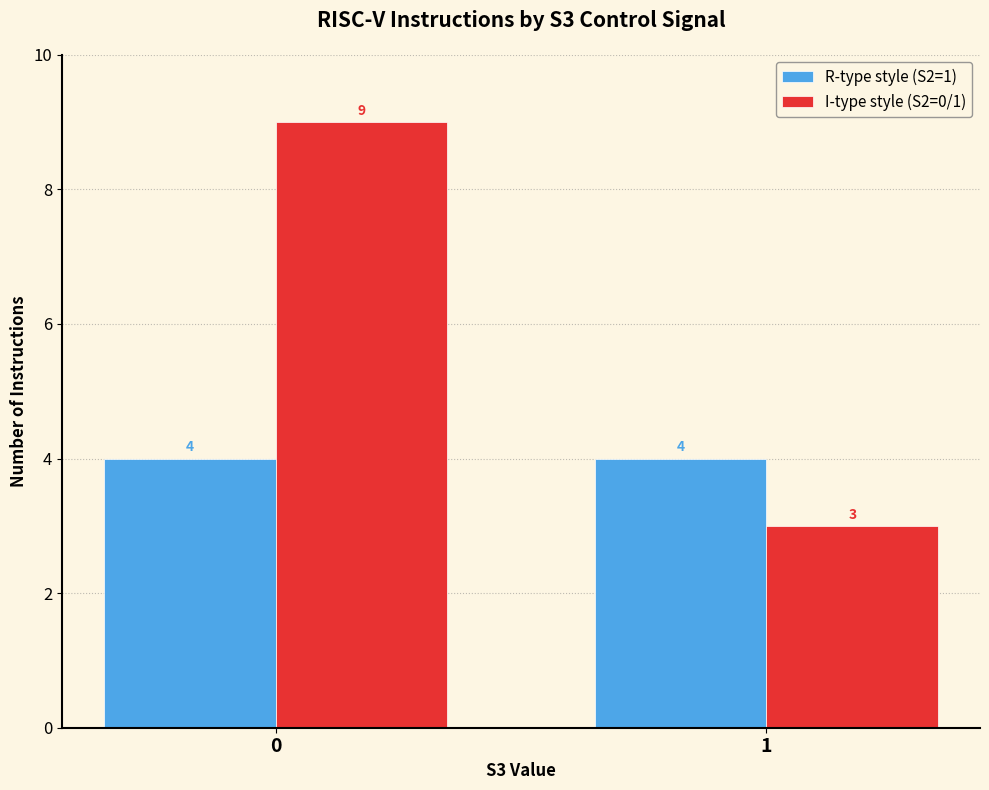

Which series changed the most between 0 and 1?

I-type style (S2=0/1)